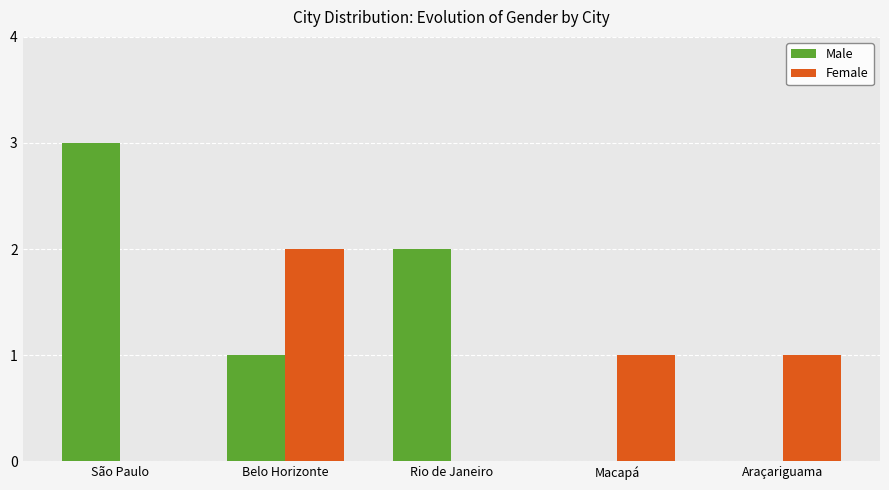

What is the spread (max minus min) of values at Belo Horizonte?

1